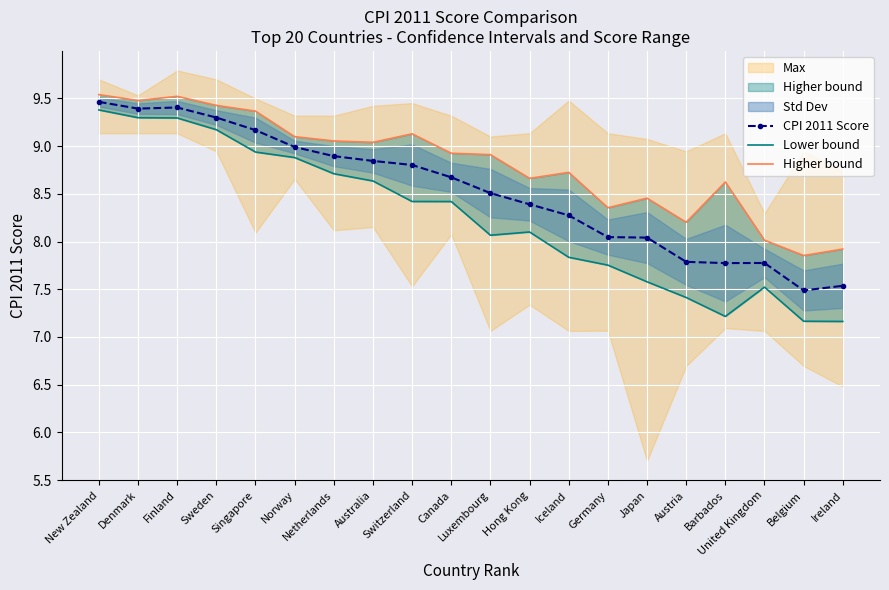

What is the label of the 6th point from the left?

Norway